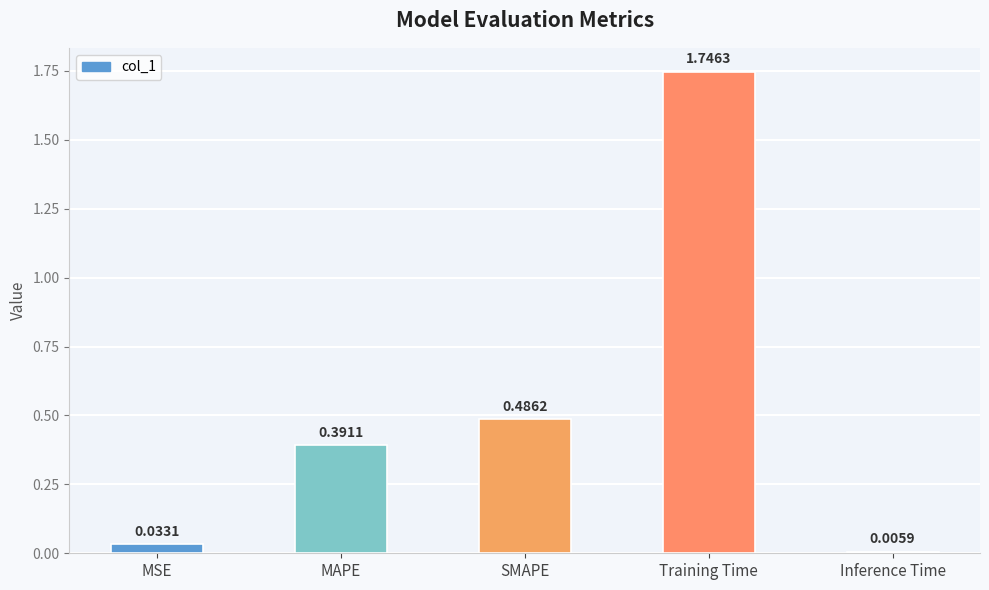

How many distinct data groups are displayed?

1